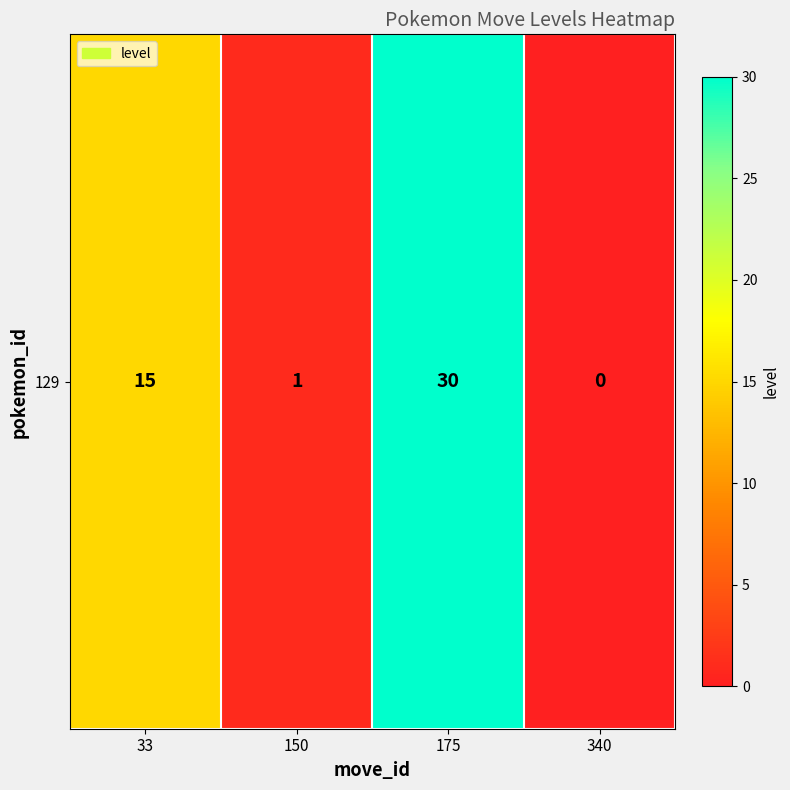

Reading right to left, list all the values displayed in this chart.

0	30	1	15